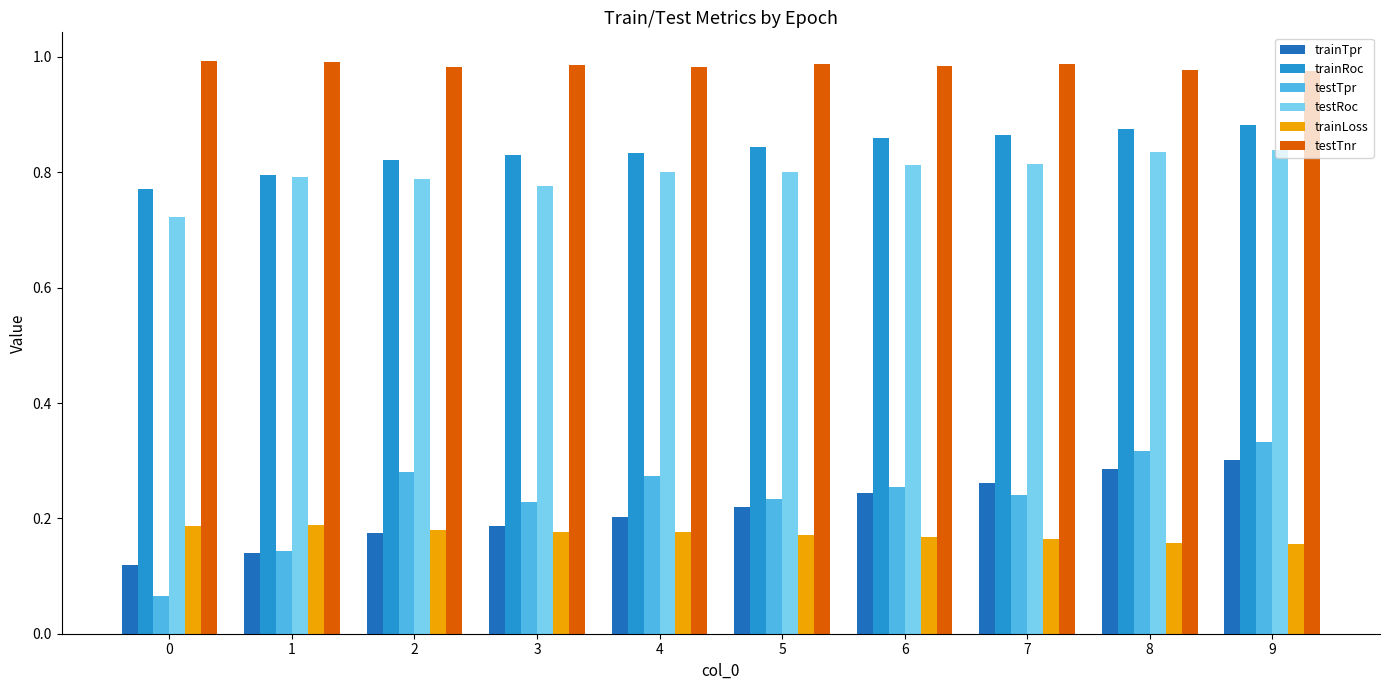

What is the sum of the testTnr values at 0 and 2?

2.0